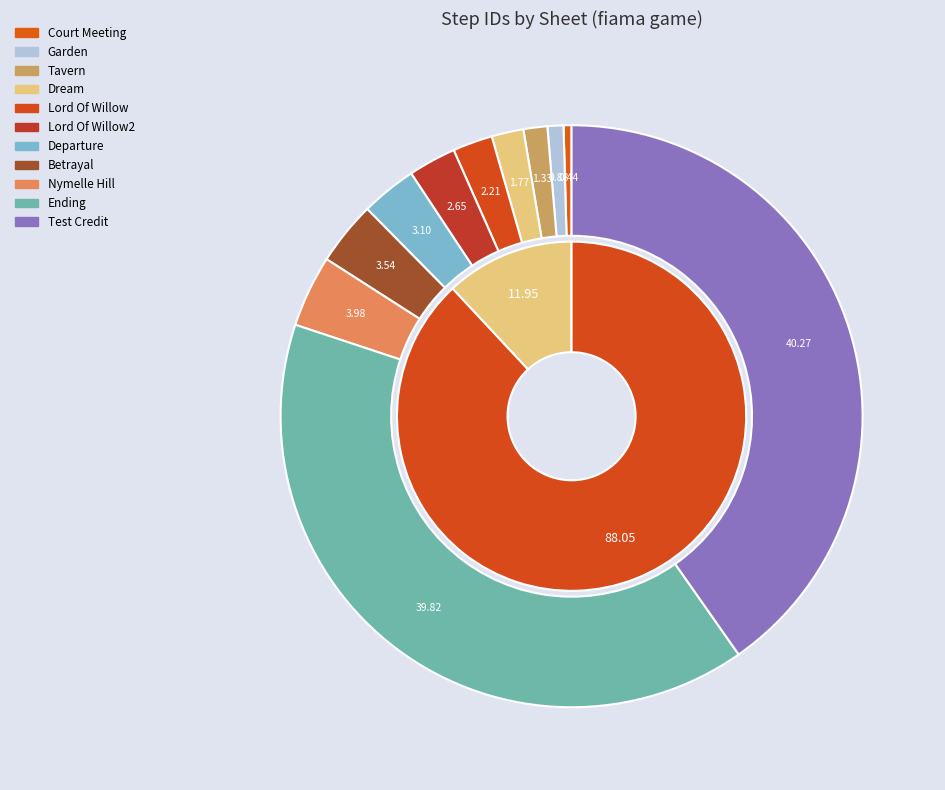

To the nearest percent, what percentage of the pie is tavern?

1%